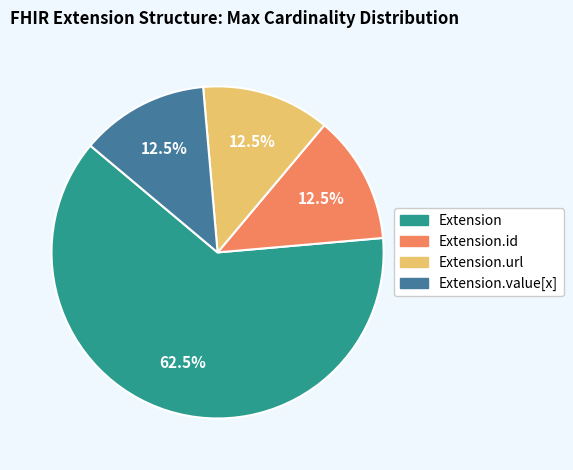

Is there a majority slice in this chart?

Yes